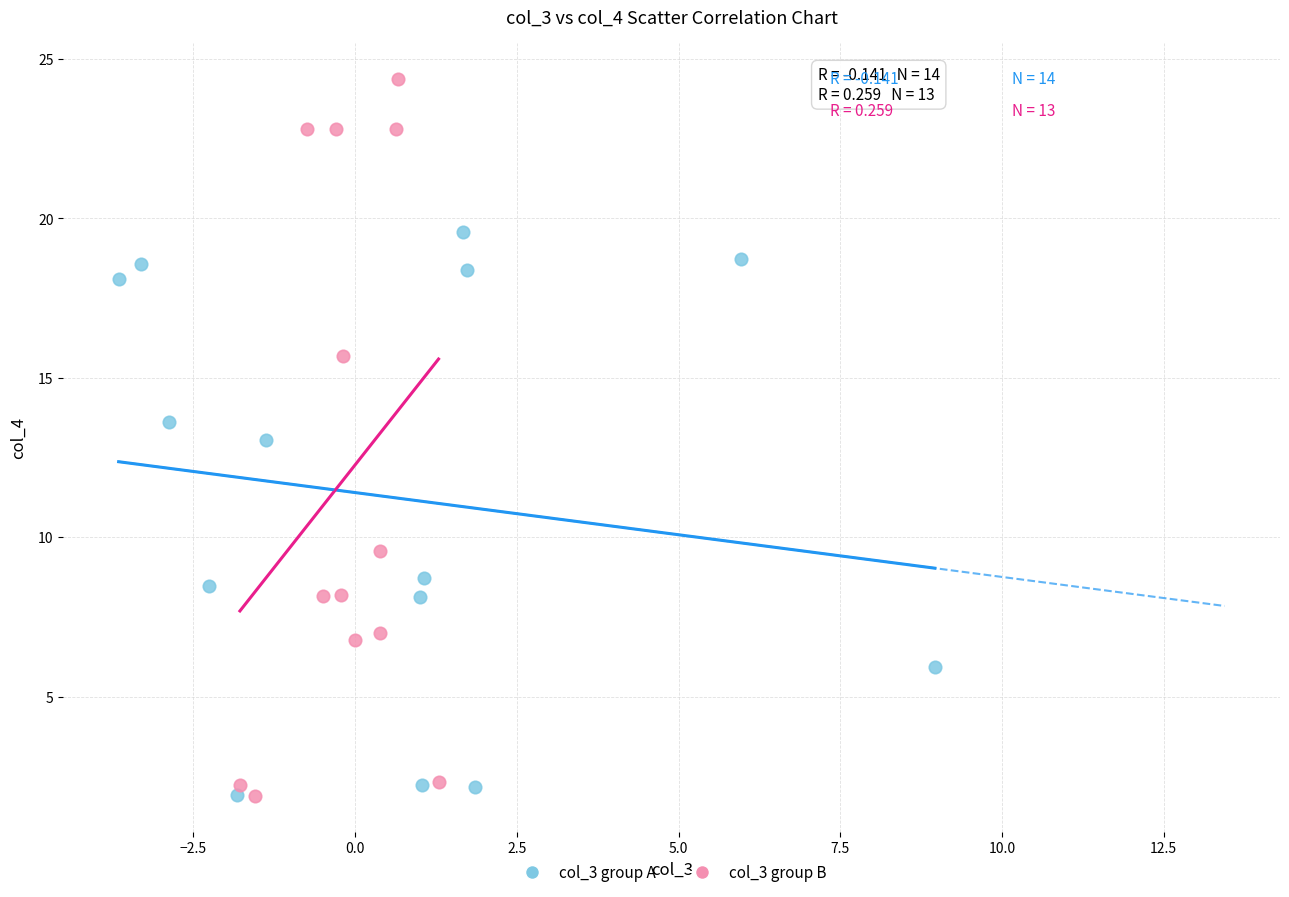

Which series reaches the maximum Y coordinate?

col_3 group B